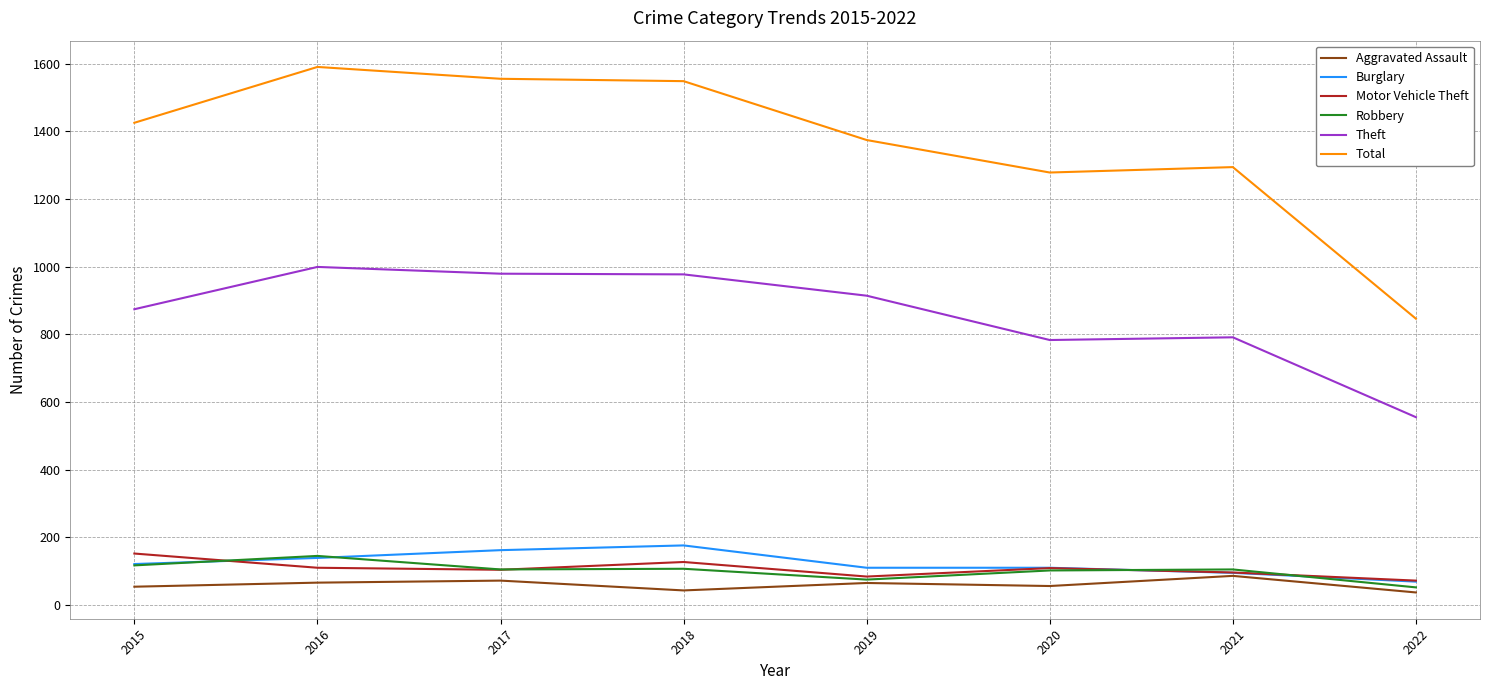

How many lines are shown in the chart?

6